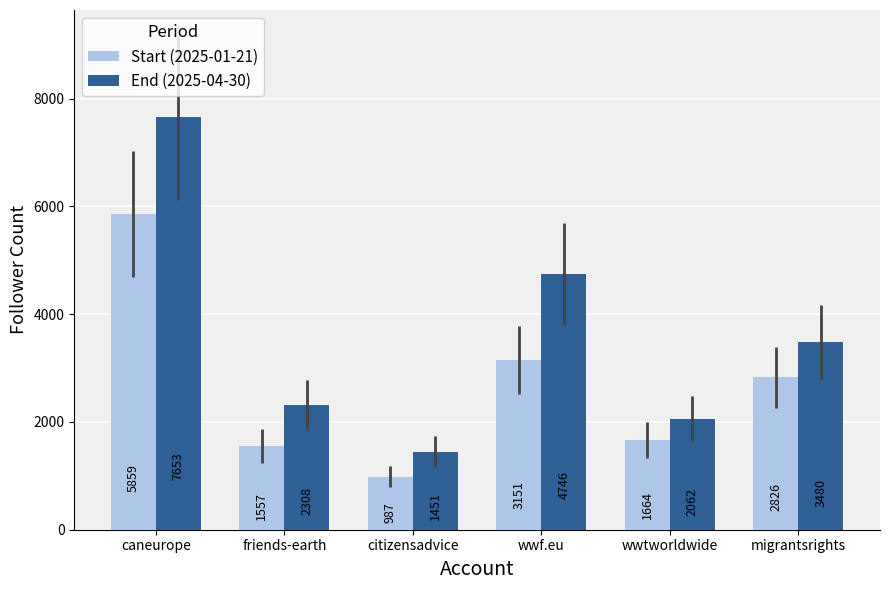

What is the maximum value shown in the chart?

7653